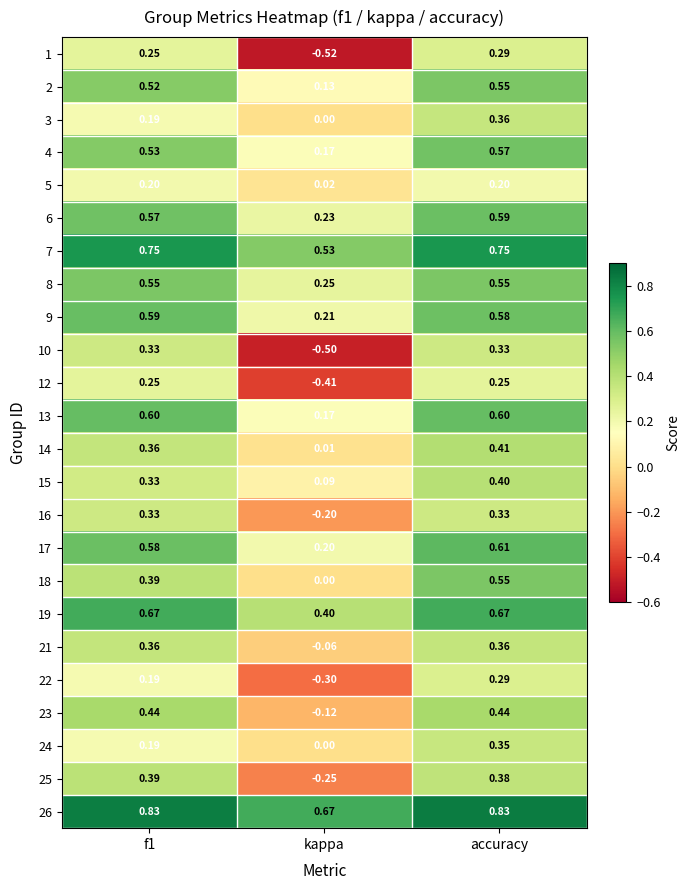

At which category is the sum across all series the highest?

accuracy